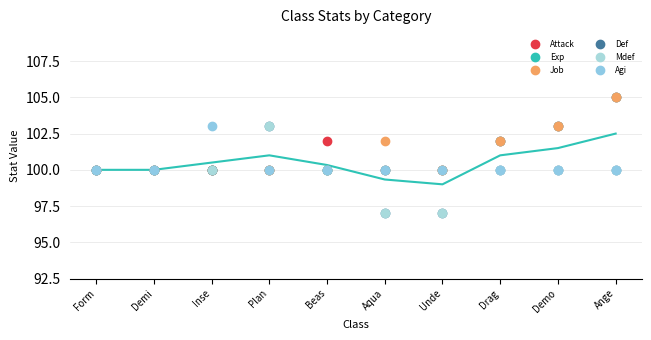

What is the spread (max minus min) of values at Beas?

2